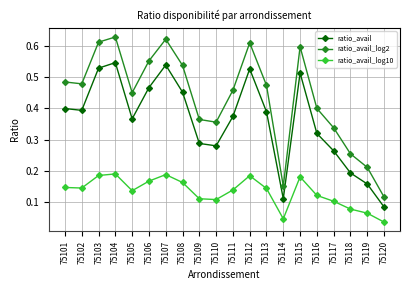

At which category does ratio_avail_log2 reach its first local peak?

75104